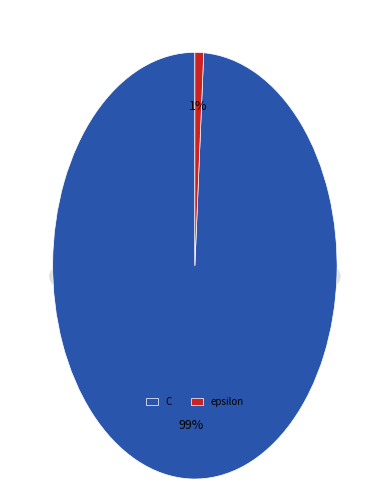

Do epsilon and C together represent more than half of the pie?

Yes